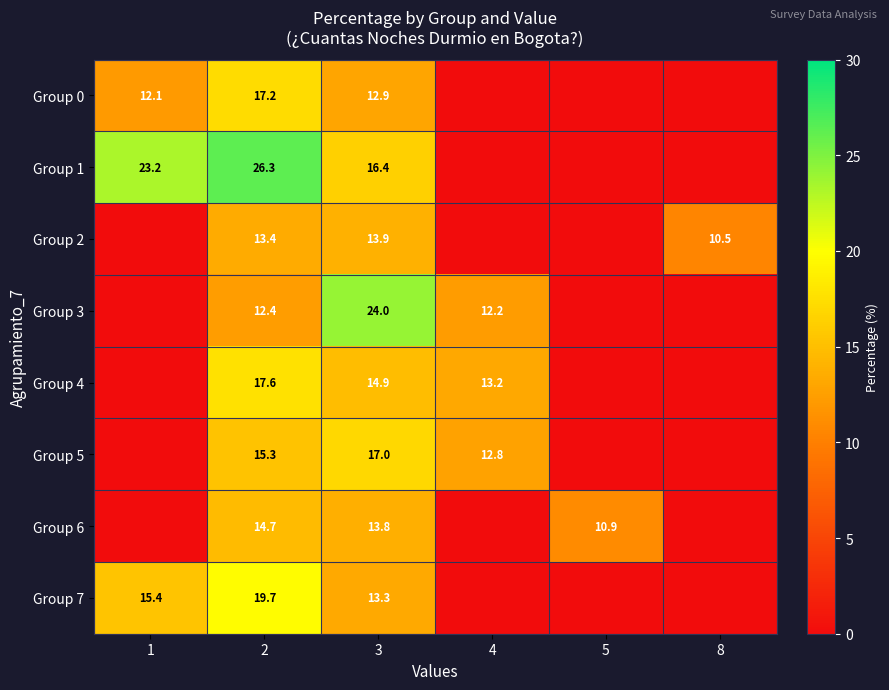

Is the value of Group 3 at 4 greater than the value of Group 4 at 2?

No